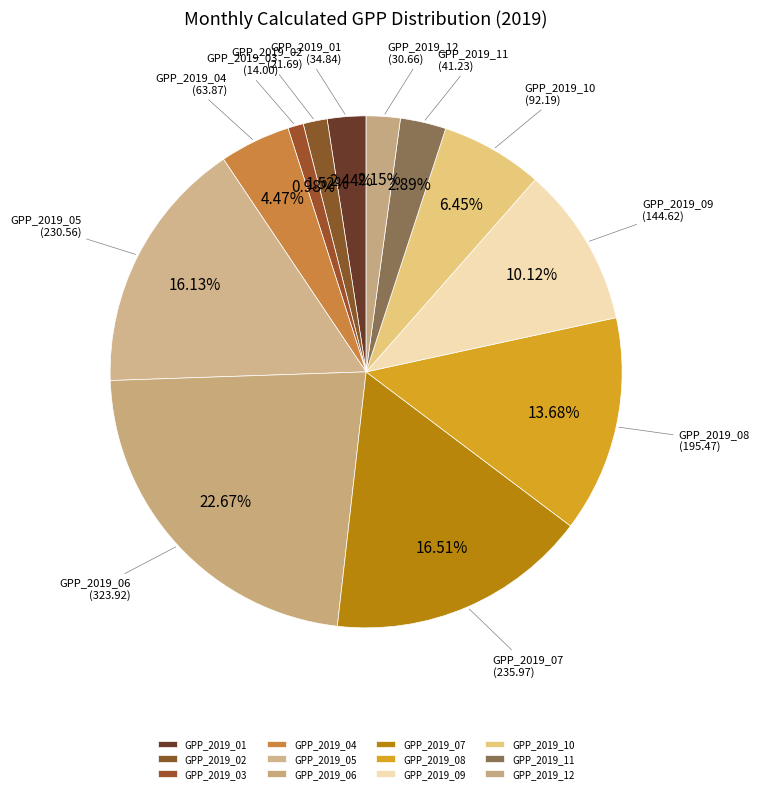

Is there any slice that represents more than half of the pie?

No